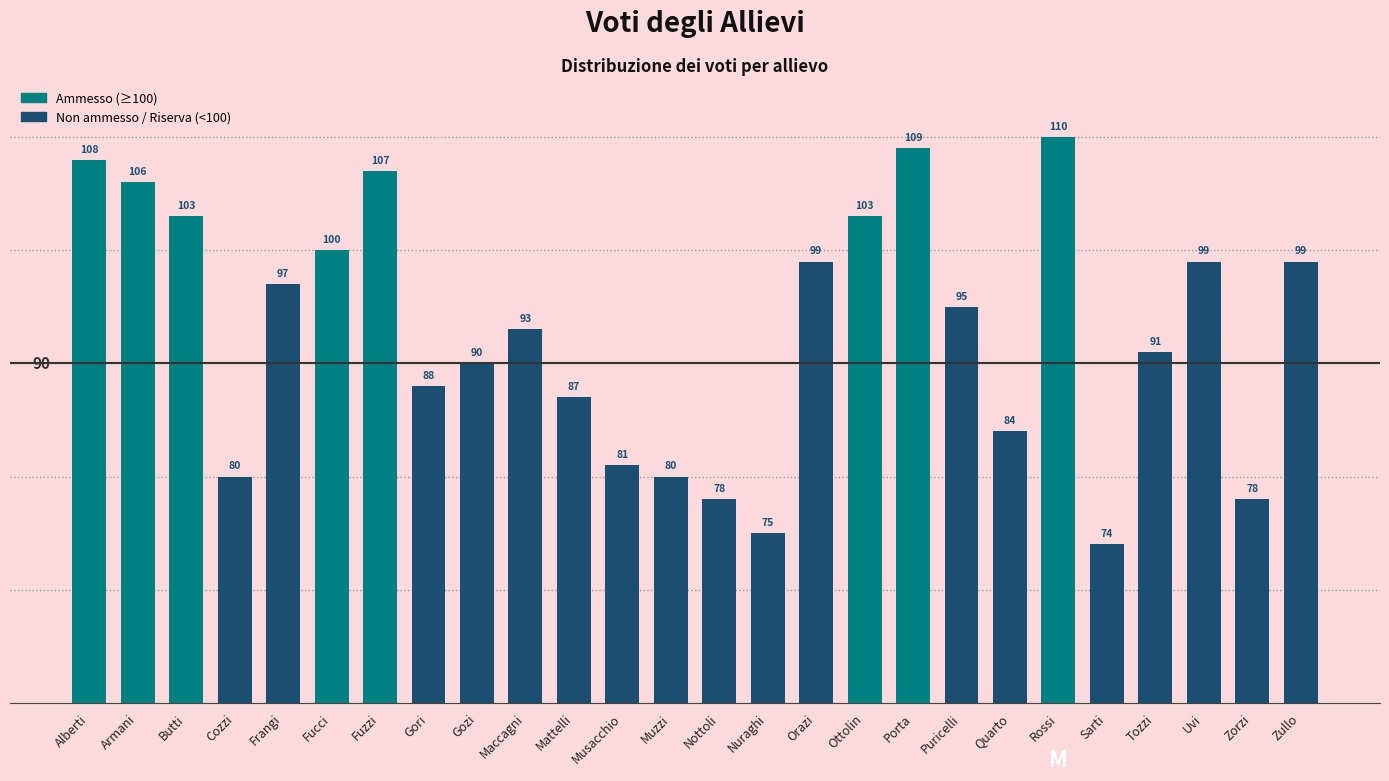

Which category has the lowest value across all series?

Sarti